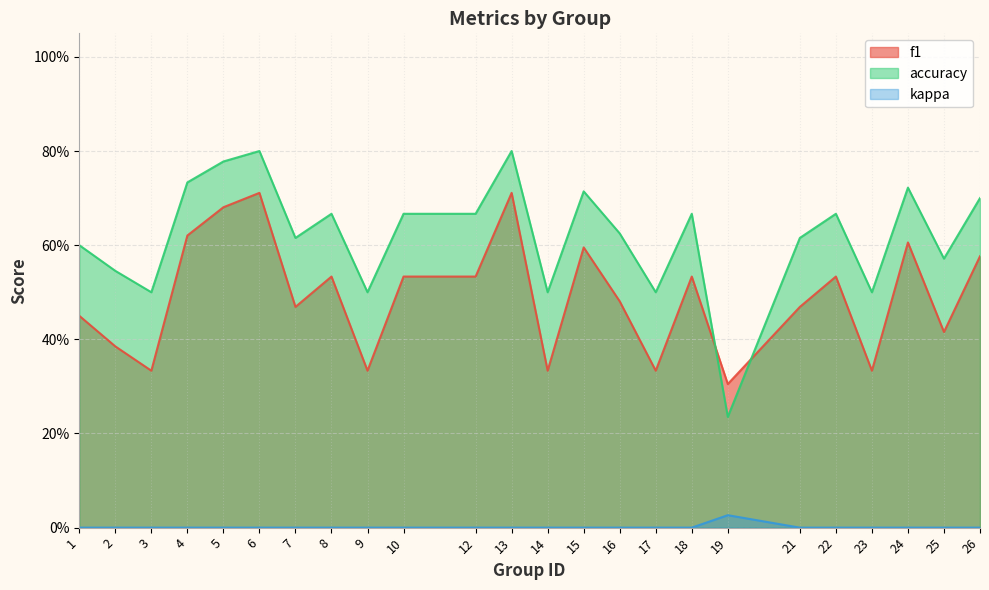

Rank the series at 9 from lowest to highest value.

kappa, f1, accuracy